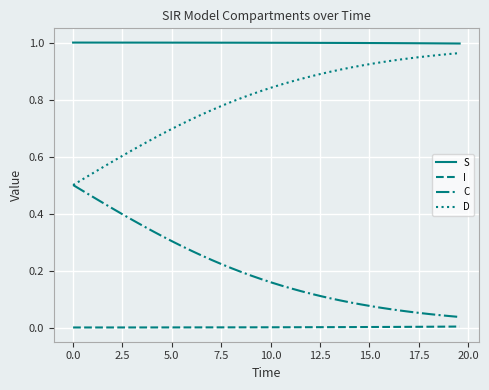

Rank the series by their maximum value, from highest to lowest.

S, D, C, I